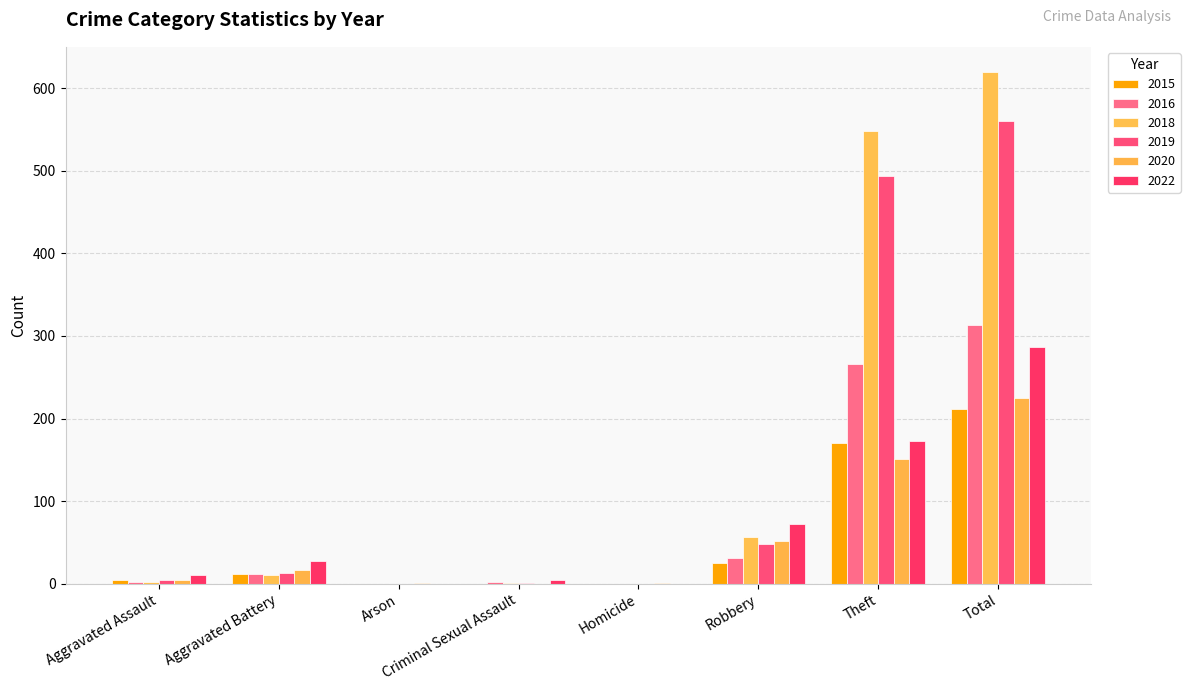

What is the maximum value shown in the chart?

619